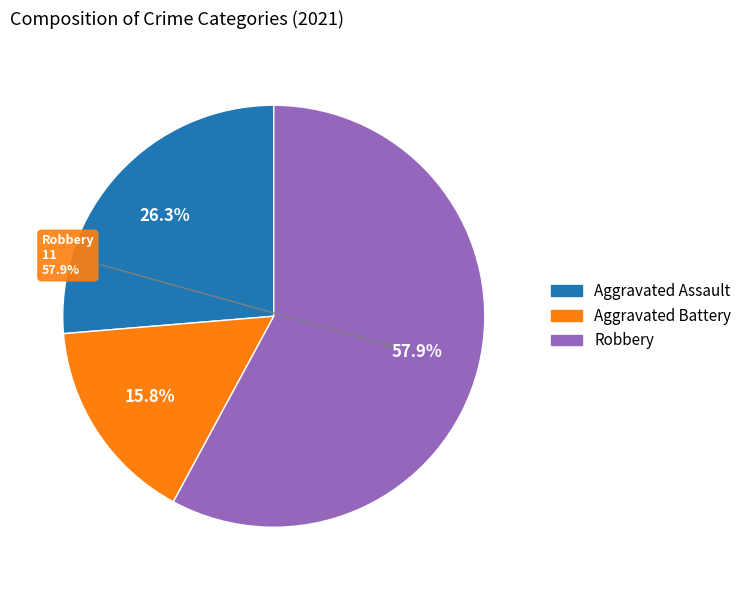

To the nearest percent, what is the combined percentage of Robbery and Aggravated Battery?

74%